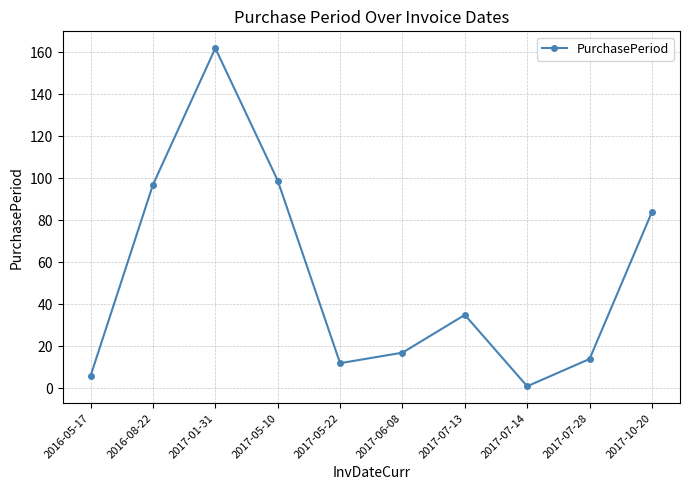

At which label does the data first exceed 35?

2016-08-22